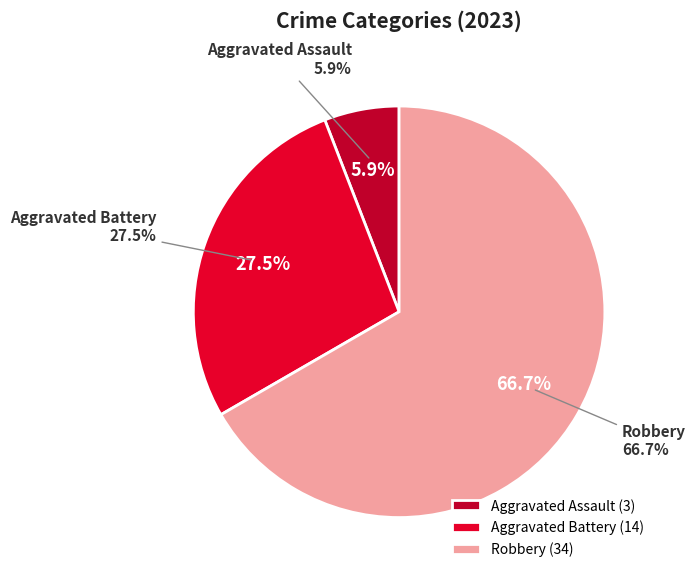

What percentage do Homicide and Aggravated Battery together represent?

27.5%